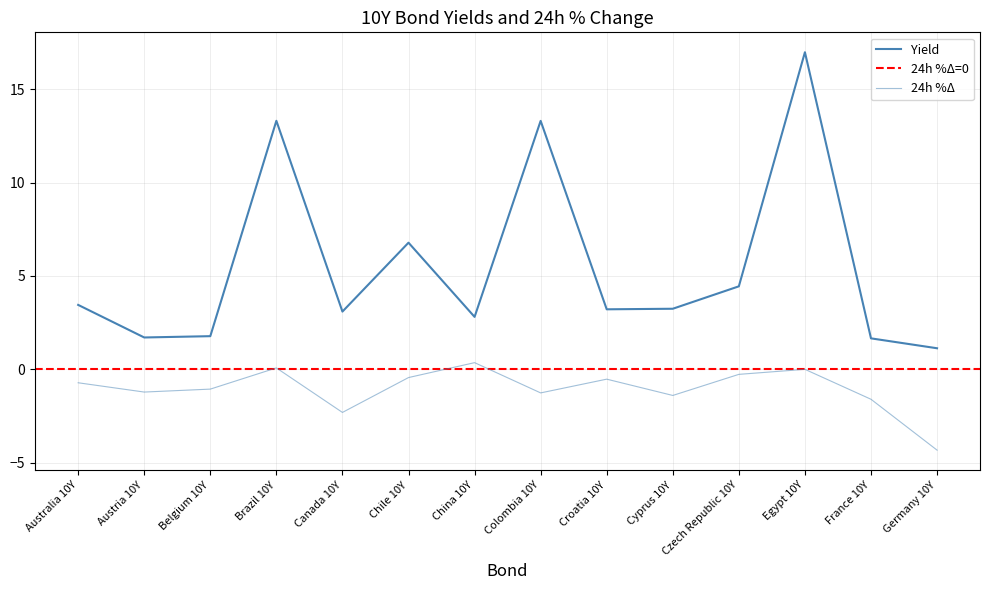

What is the sum of all Yield values?

76.9